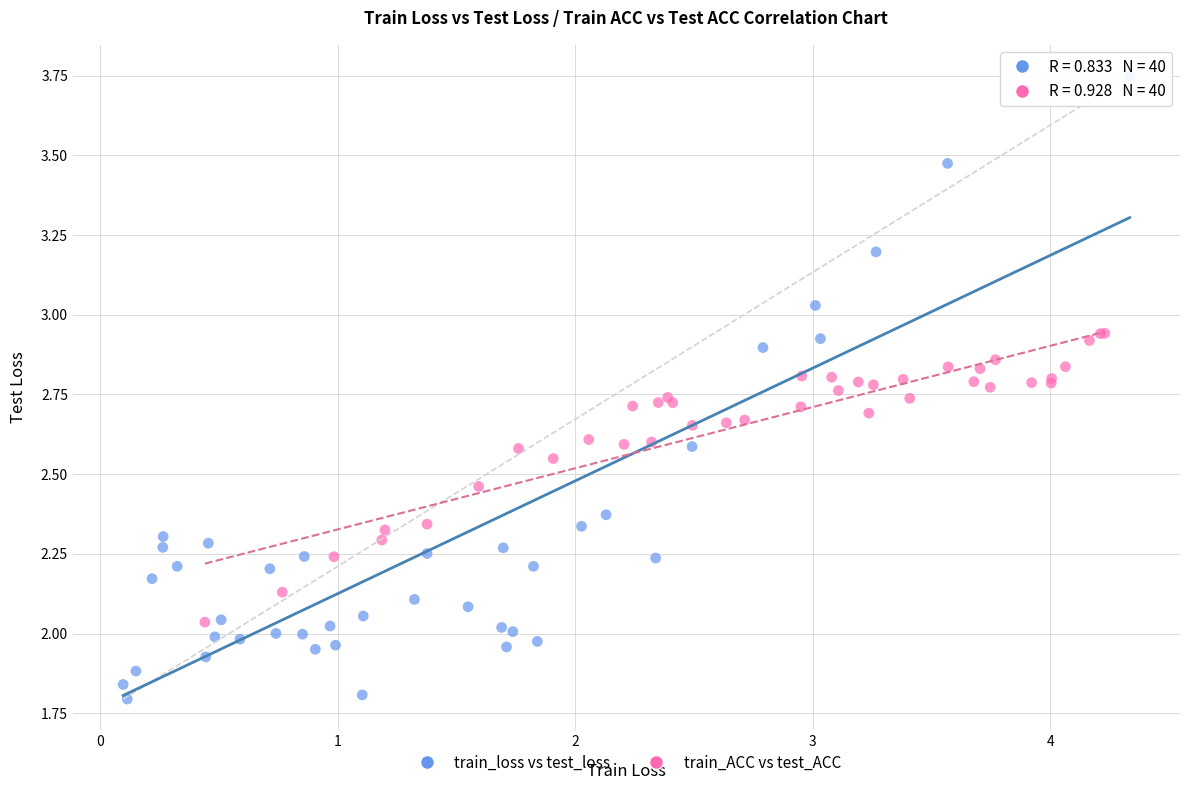

Which series contains the lowest Y value?

train_loss vs test_loss